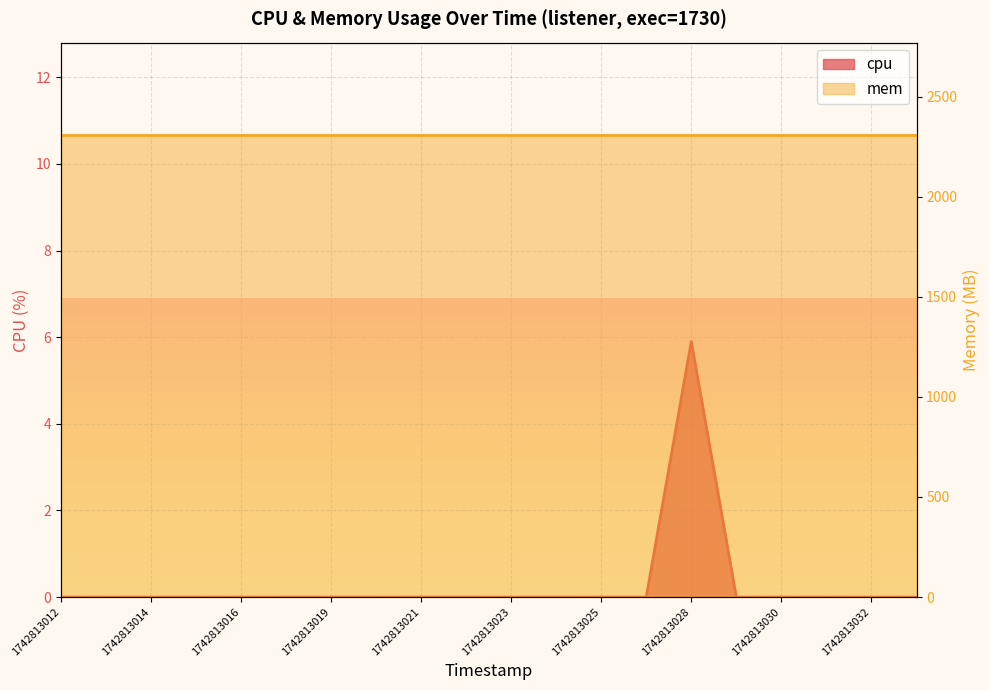

Is it true that the value at 1742813032 is 0.0?

True